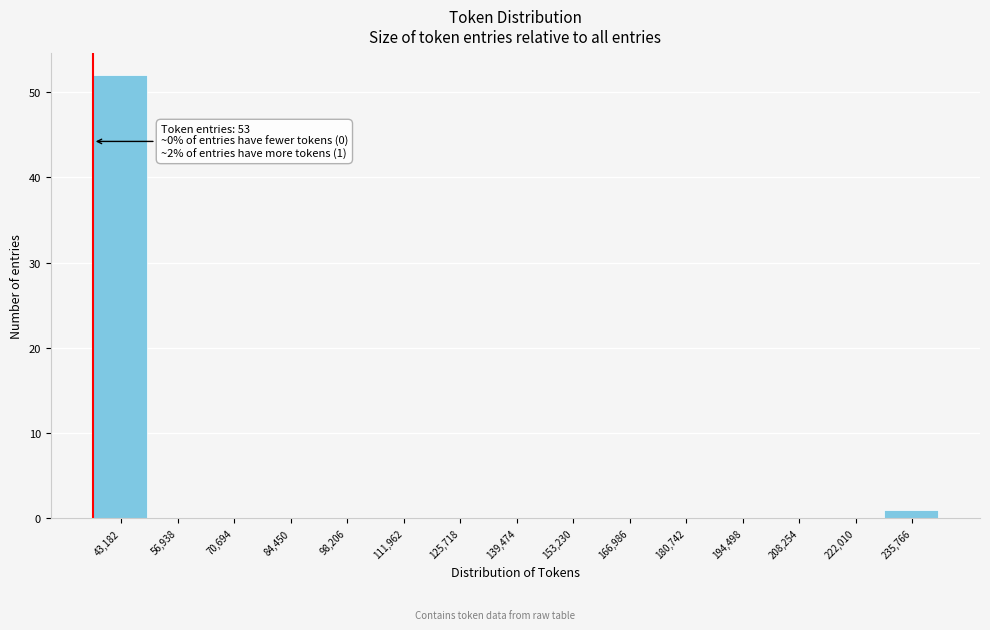

Reading left to right, list all the values displayed in this chart.

43,182=52	56,938=0	70,694=0	84,450=0	98,206=0	111,962=0	125,718=0	139,474=0	153,230=0	166,986=0	180,742=0	194,498=0	208,254=0	222,010=0	235,766=1